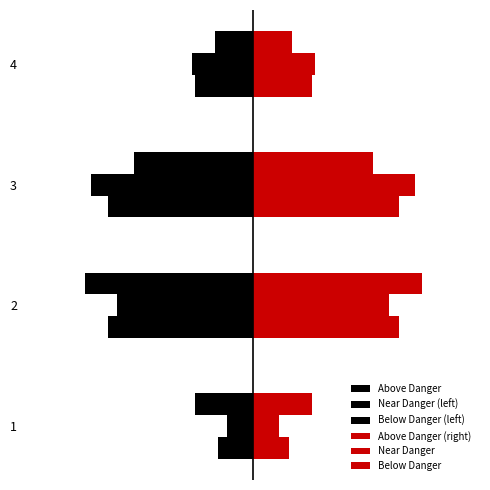

How many groups of bars are there?

4